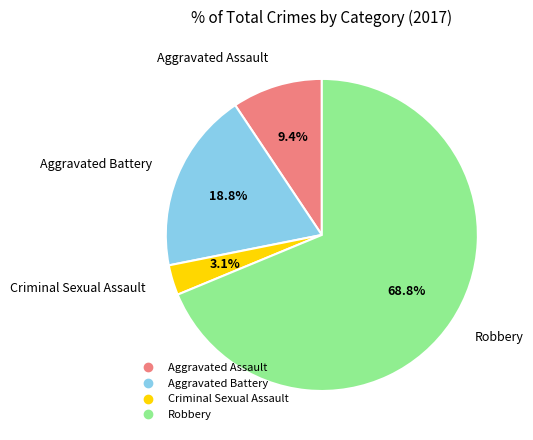

Is it true that Criminal Sexual Assault is 3% of the pie?

True